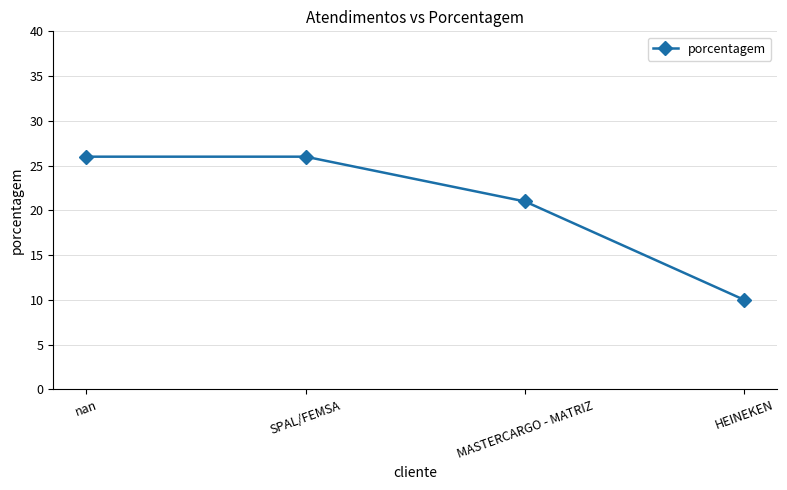

What value does the data have at nan?

26